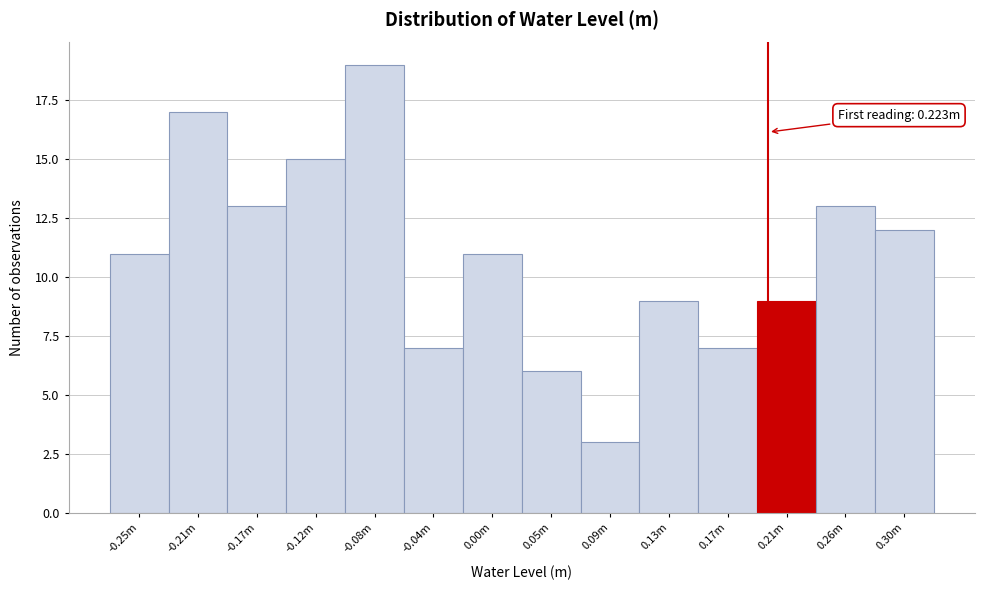

Reading right to left, list all the values displayed in this chart.

0.30m=12	0.26m=13	0.21m=9	0.17m=7	0.13m=9	0.09m=3	0.05m=6	0.00m=11	-0.04m=7	-0.08m=19	-0.12m=15	-0.17m=13	-0.21m=17	-0.25m=11